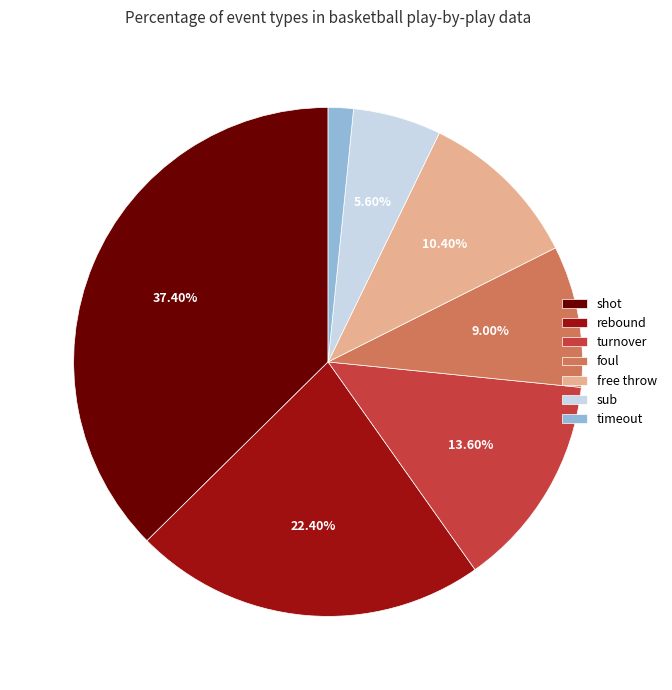

Count the number of slices in the pie.

7